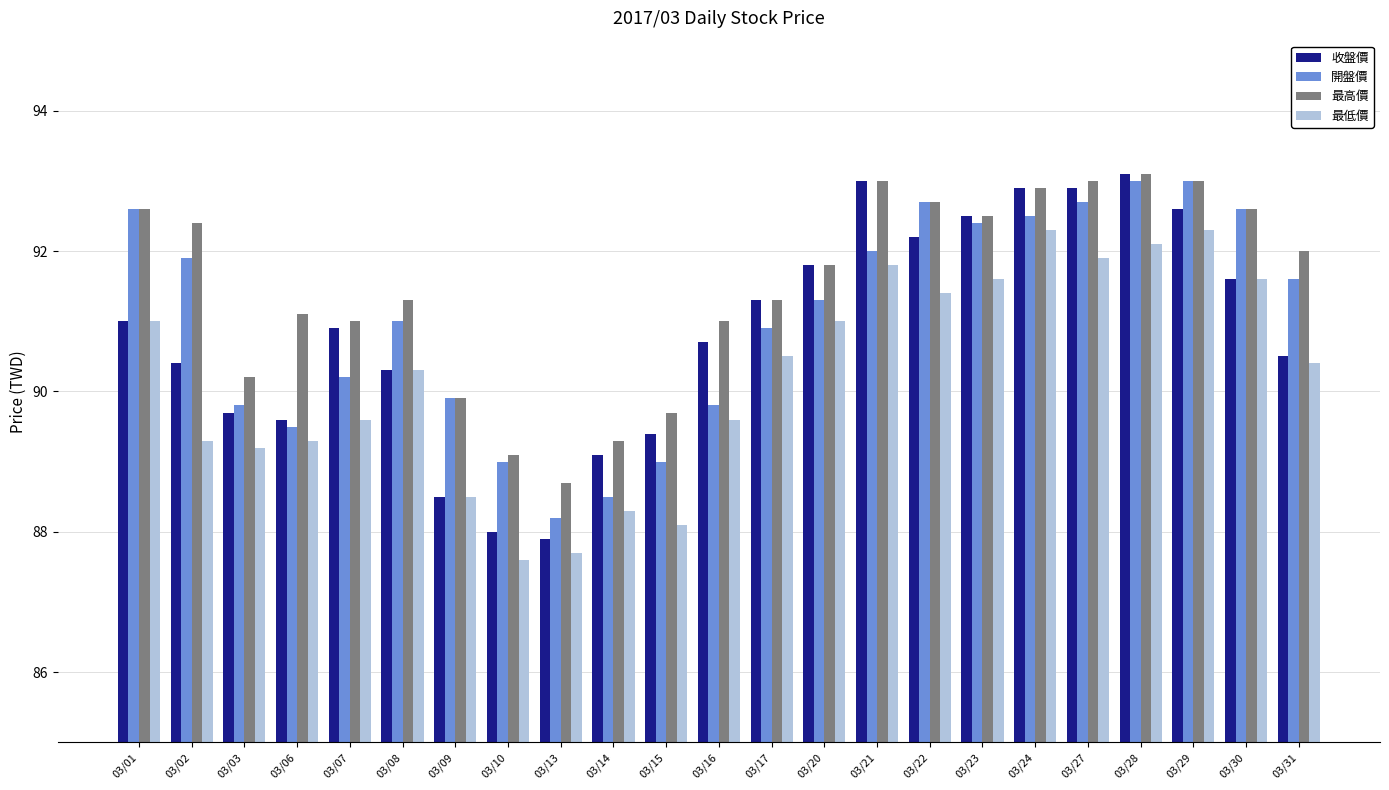

How many data points in 最低價 are less than 90?

10